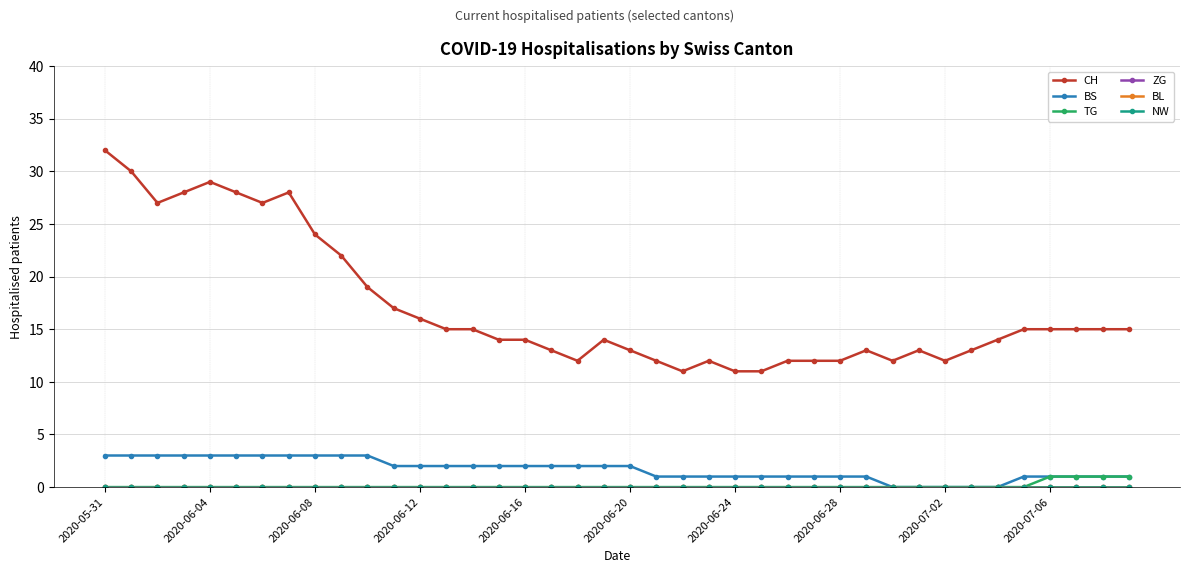

Does the chart have visible grid lines?

Yes